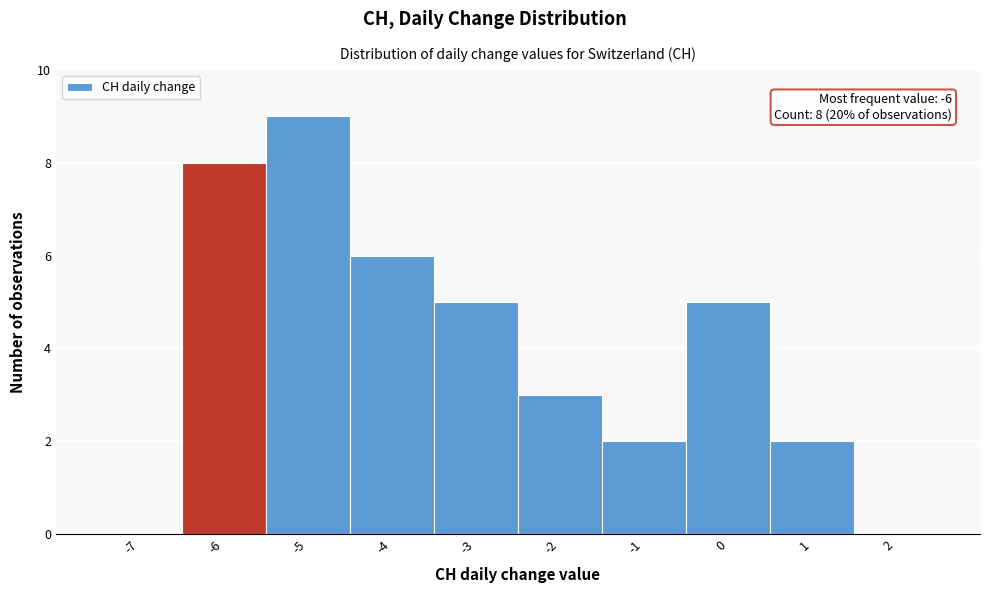

Reading right to left, list all the values displayed in this chart.

2=0	1=2	0=5	-1=2	-2=3	-3=5	-4=6	-5=9	-6=8	-7=0